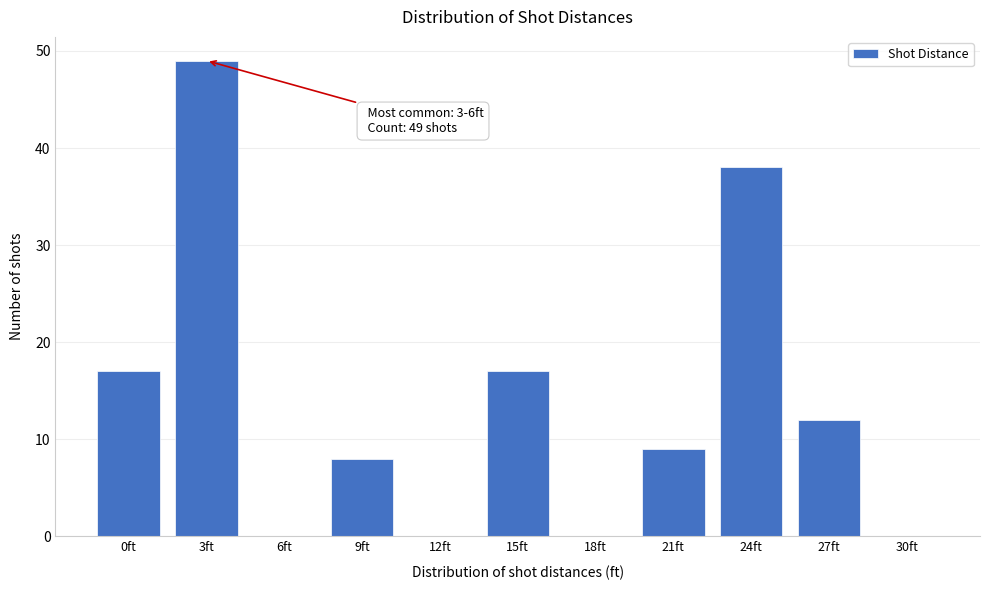

Reading right to left, list all the values displayed in this chart.

30ft=0	27ft=12	24ft=38	21ft=9	18ft=0	15ft=17	12ft=0	9ft=8	6ft=0	3ft=49	0ft=17